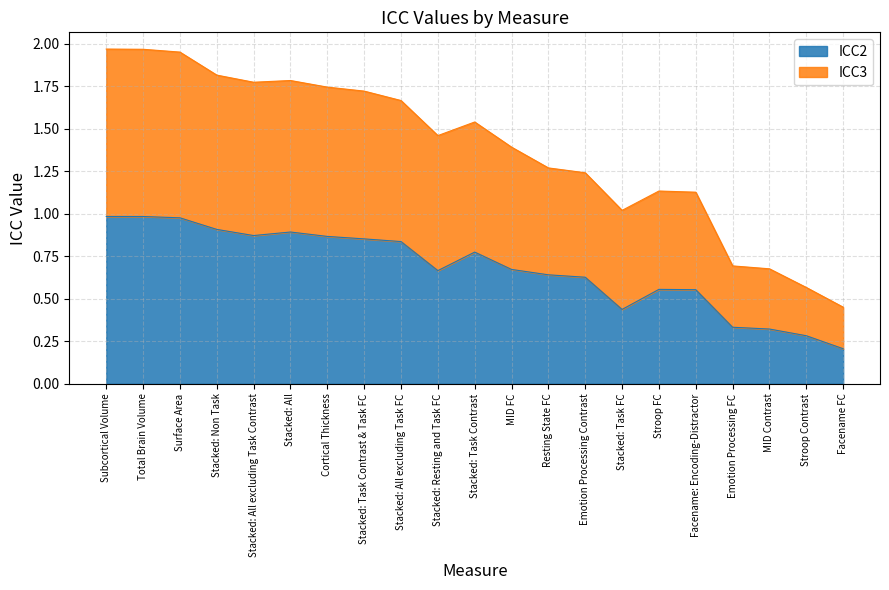

At which label is ICC2 closest to 0?

Facename FC